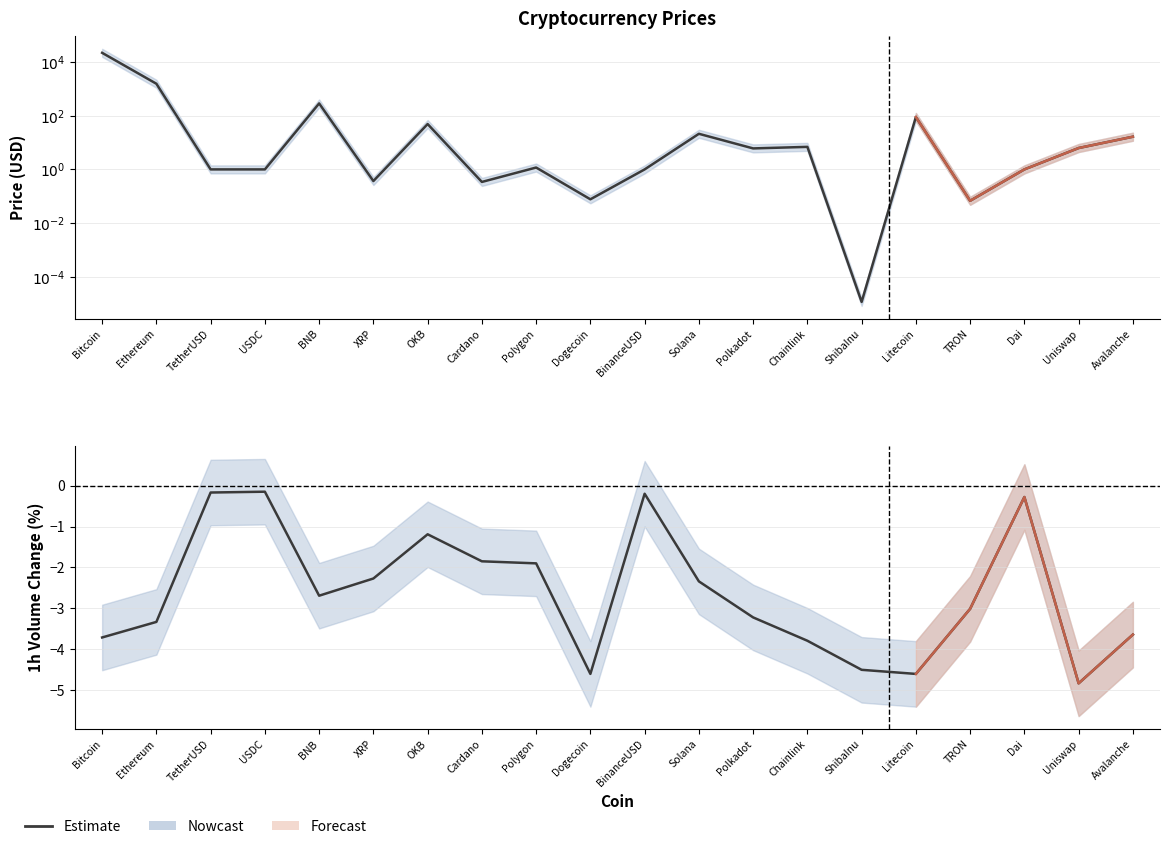

What is the value of the Price (log10 USD) point at the 7th from the left?

1.7